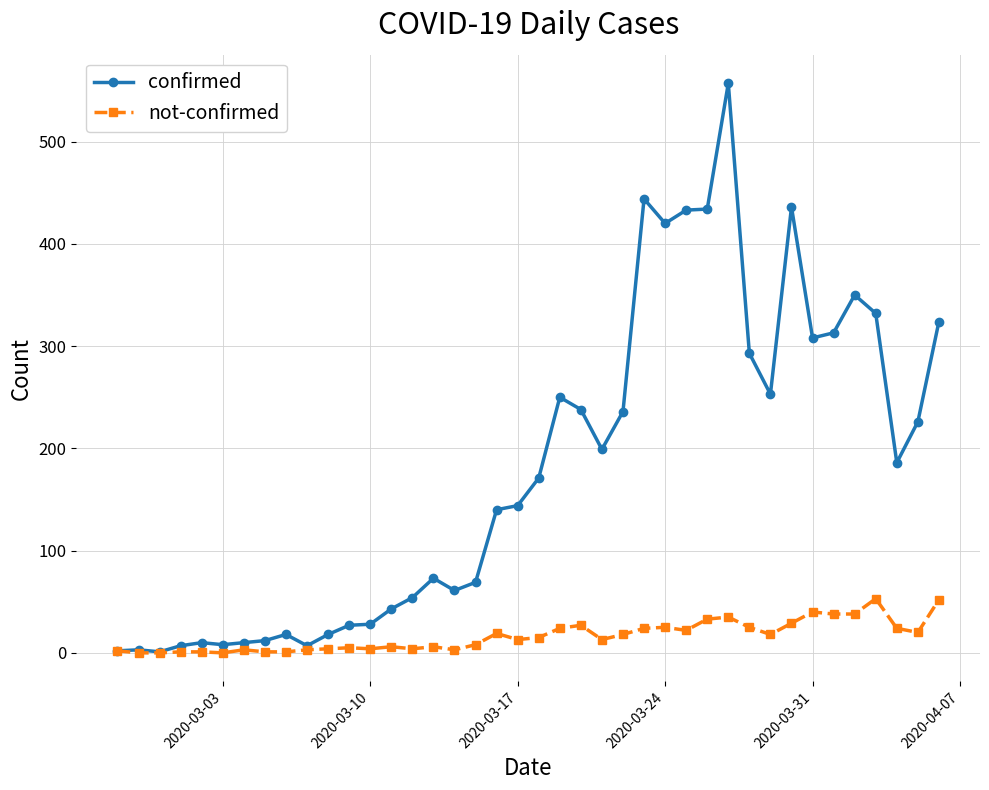

Count the number of data series in this chart.

2